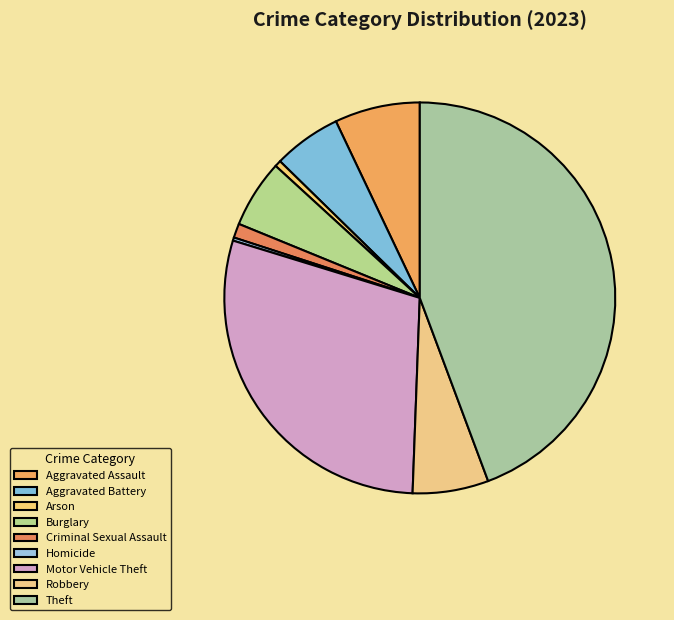

Is the sum of Aggravated Assault and Theft greater than half?

Yes